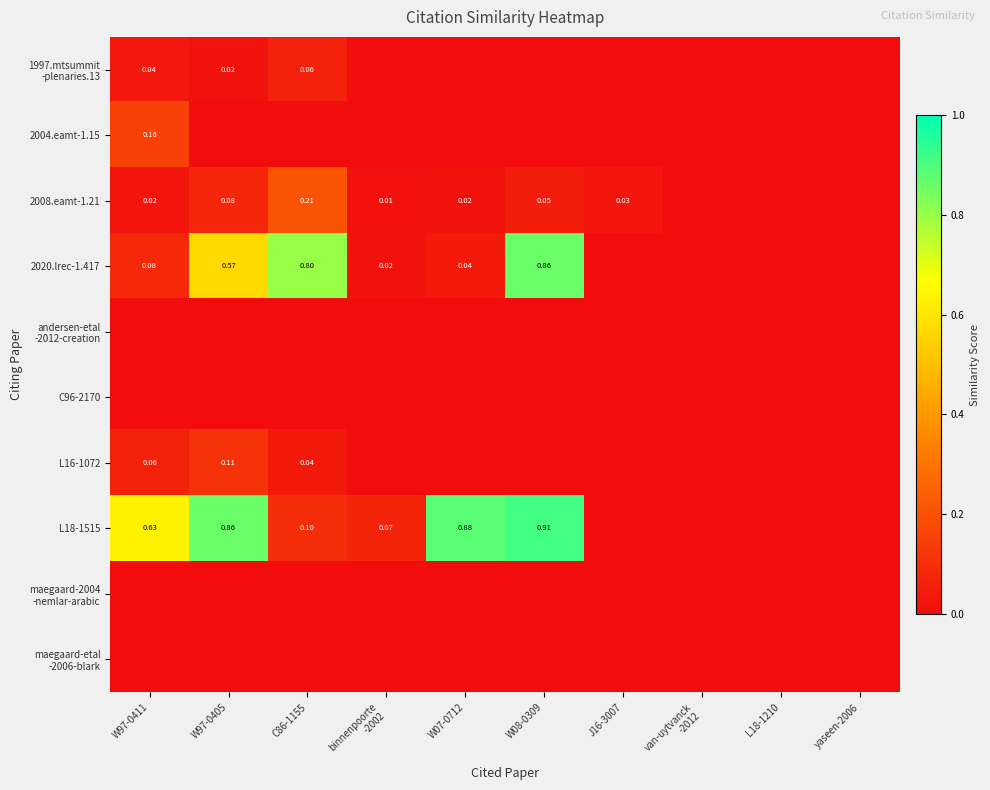

True or false: 2020.lrec-1.417 has a value of 1.0 at W97-0405.

False